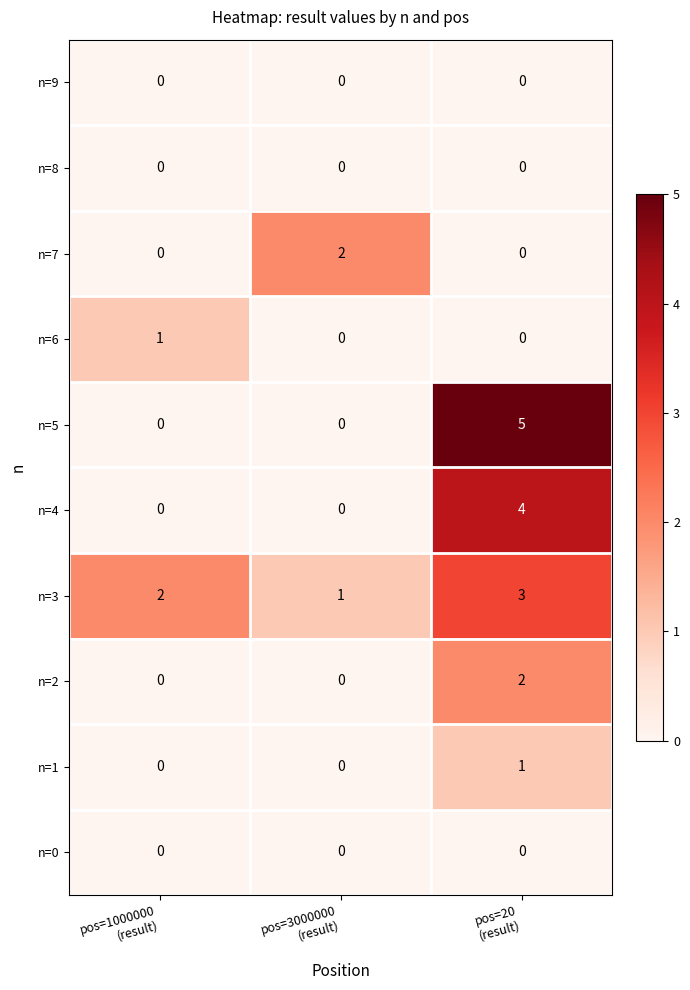

At which category is the sum across all series the highest?

pos=20
(result)